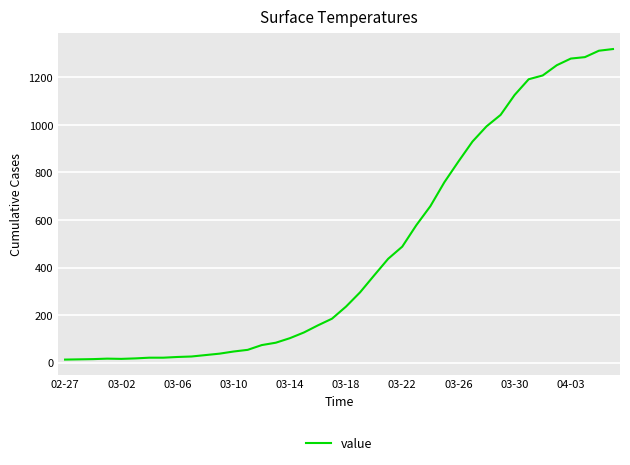

What is the maximum value shown in the chart?

1319